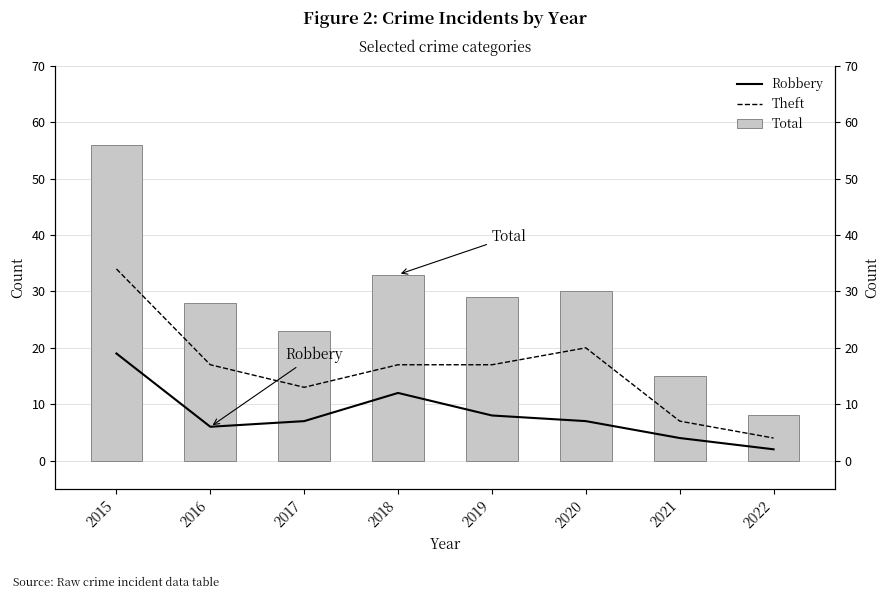

What is the minimum value shown in the chart?

2